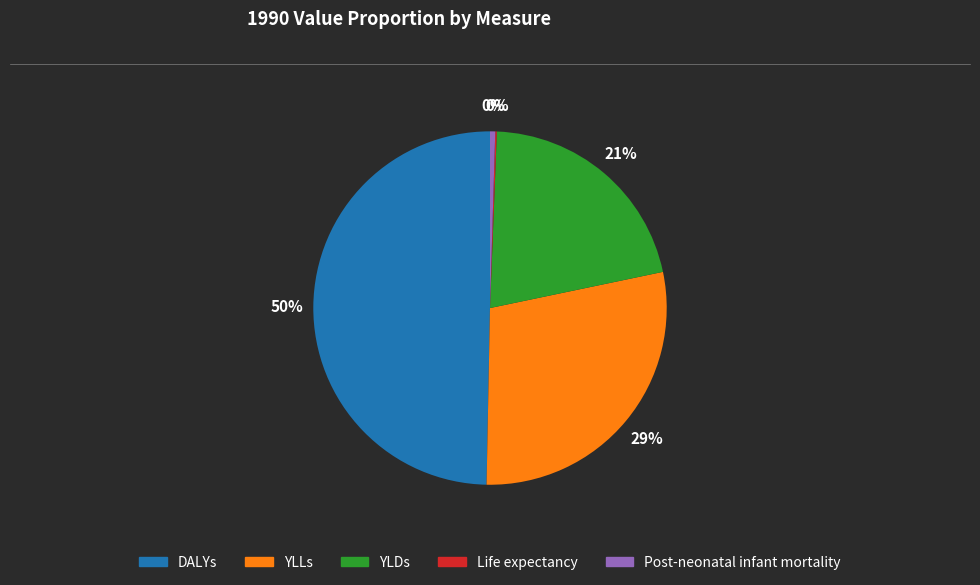

To the nearest percent, what is the average slice percentage?

20%